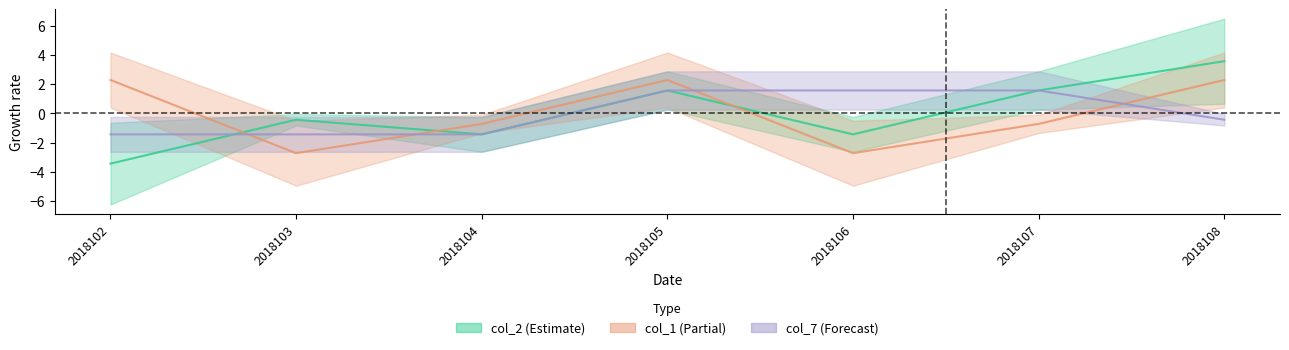

At 2018106, list the series in order from smallest to largest.

col_1, col_2, col_7